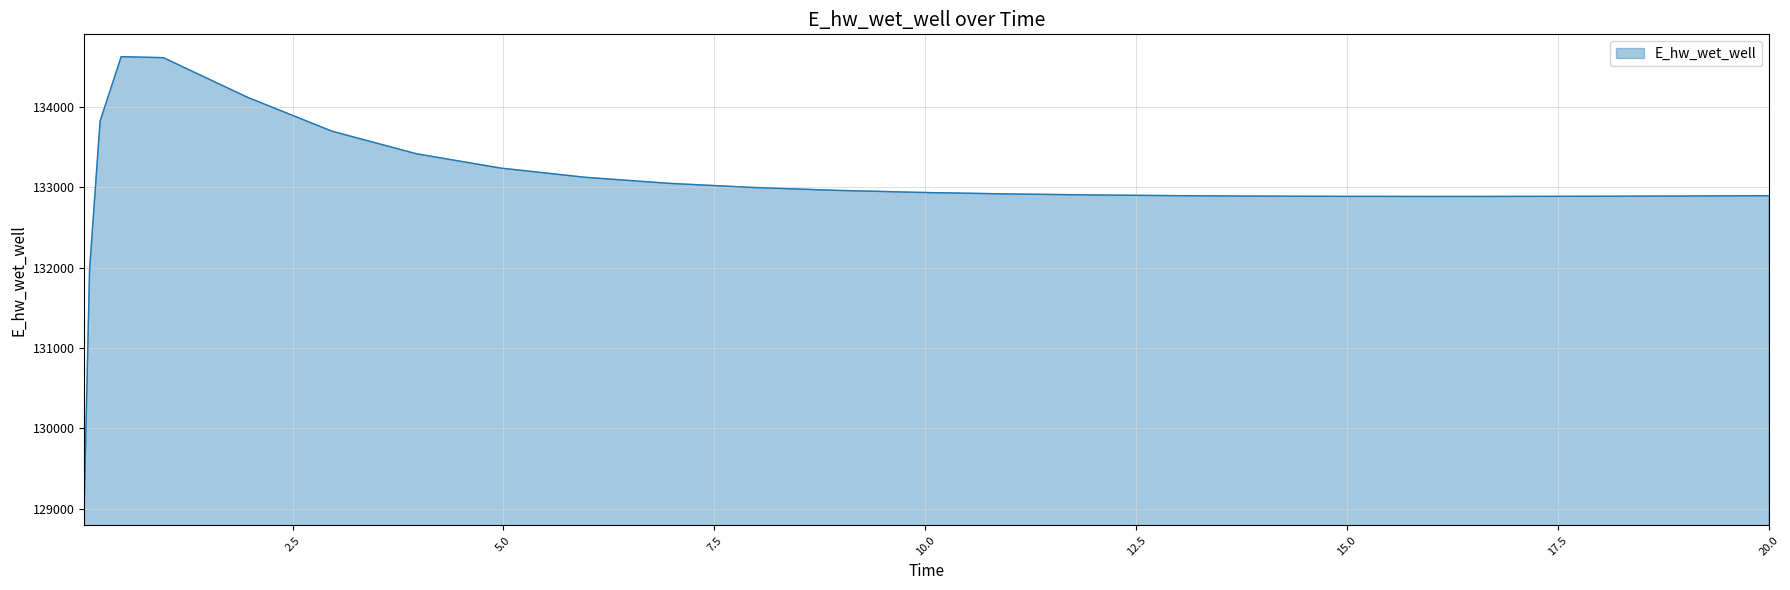

What is the minimum value shown in the chart?

129070.4